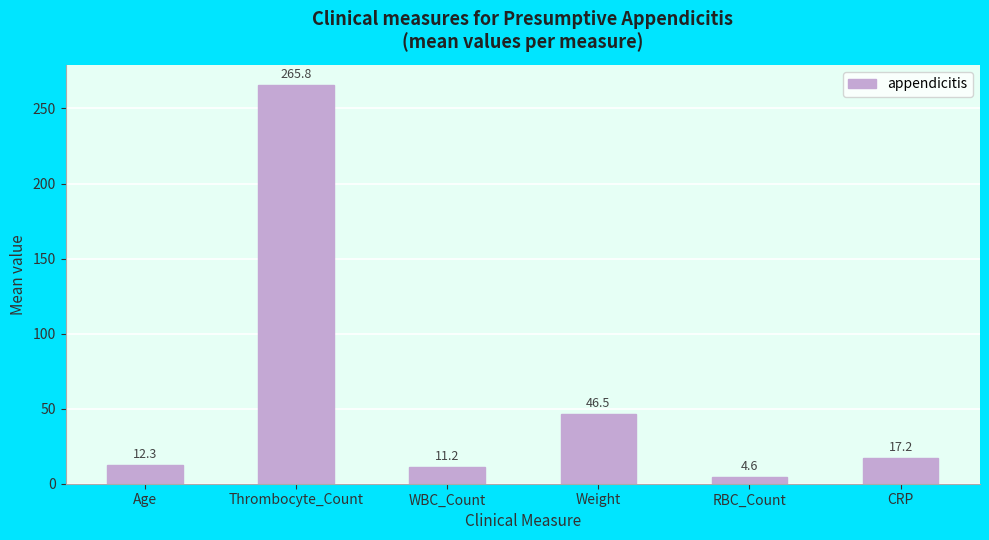

At which label does the data first exceed 17?

Thrombocyte_Count